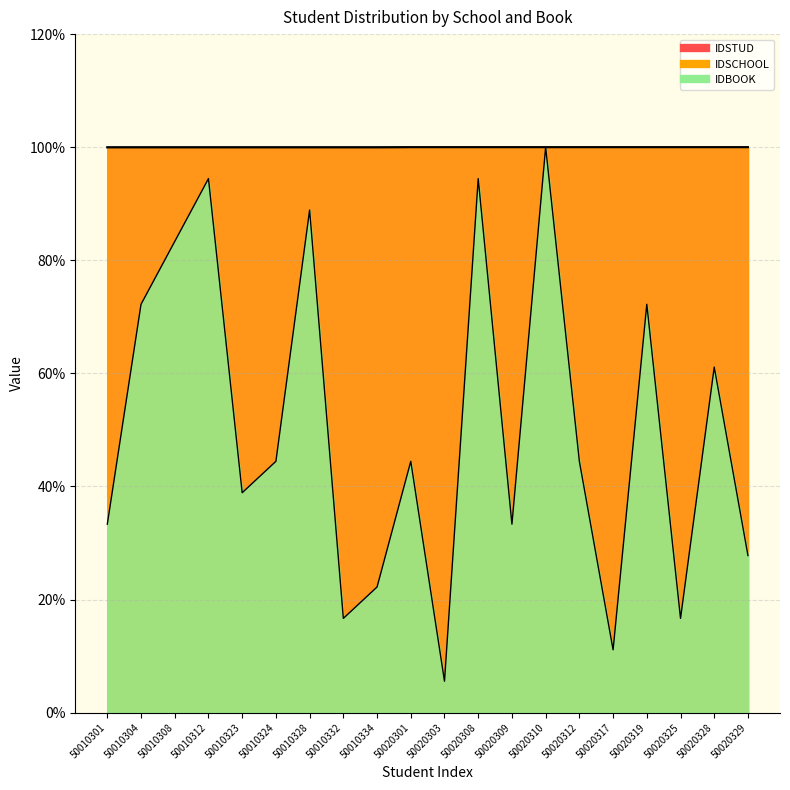

Which has a higher value, 50020310 or 50020301?

50020310